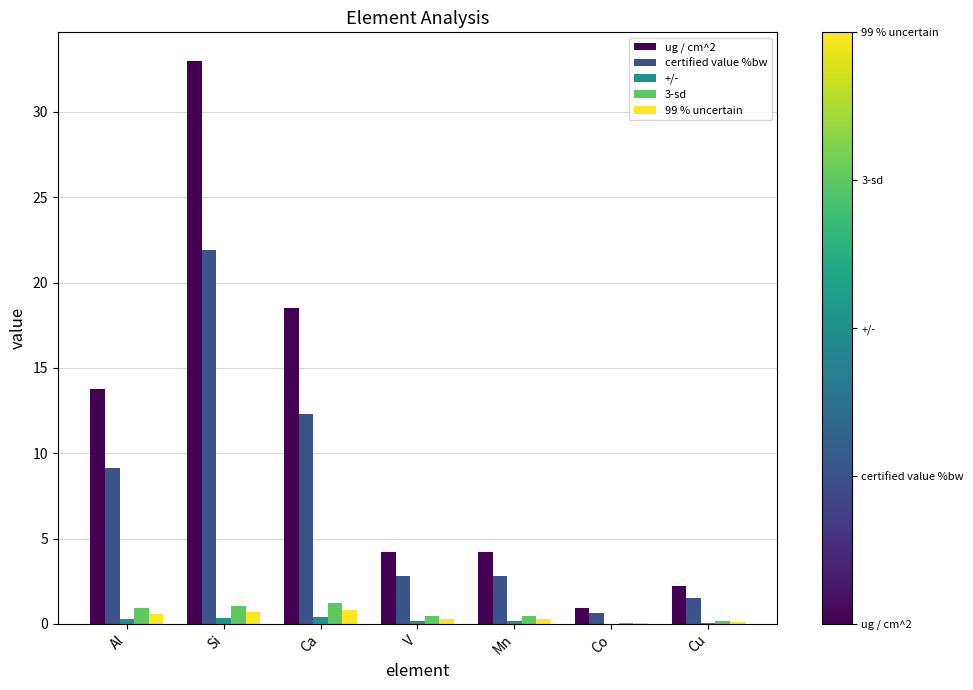

At which category is the sum across all series the highest?

Si